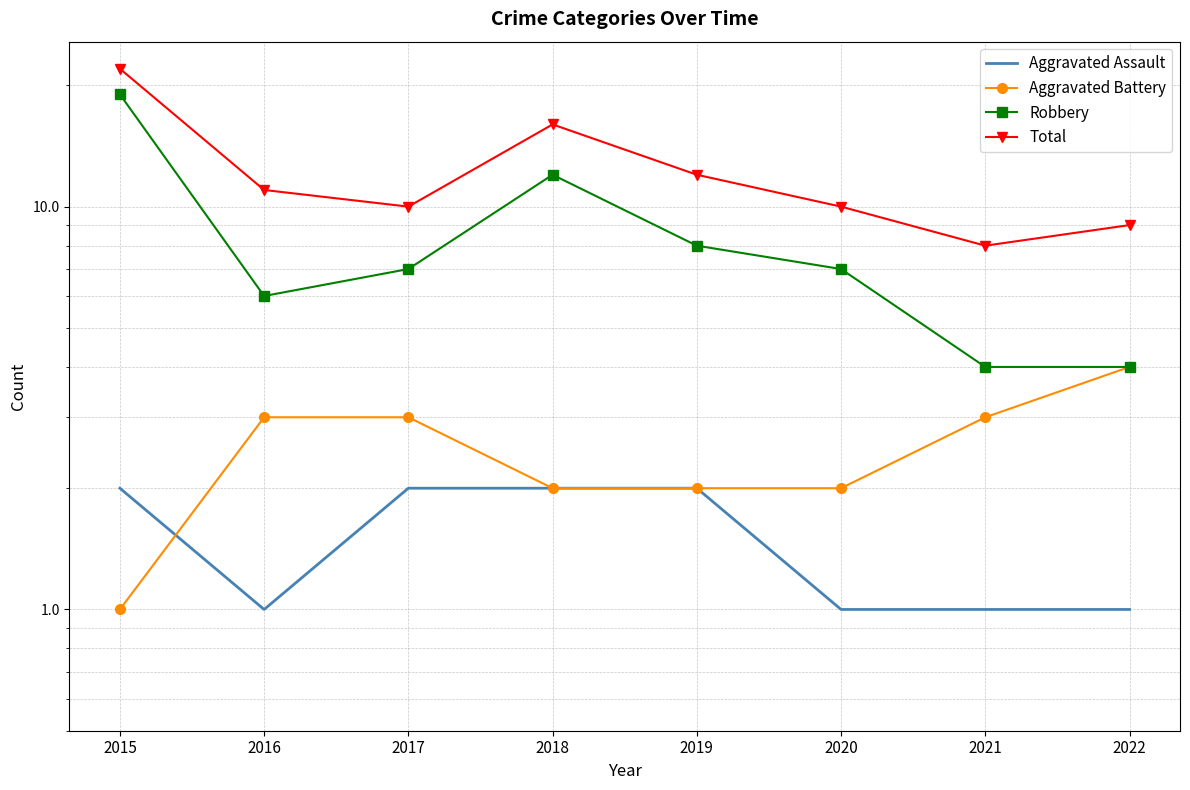

Which has a higher value, 2018 or 2015?

2018